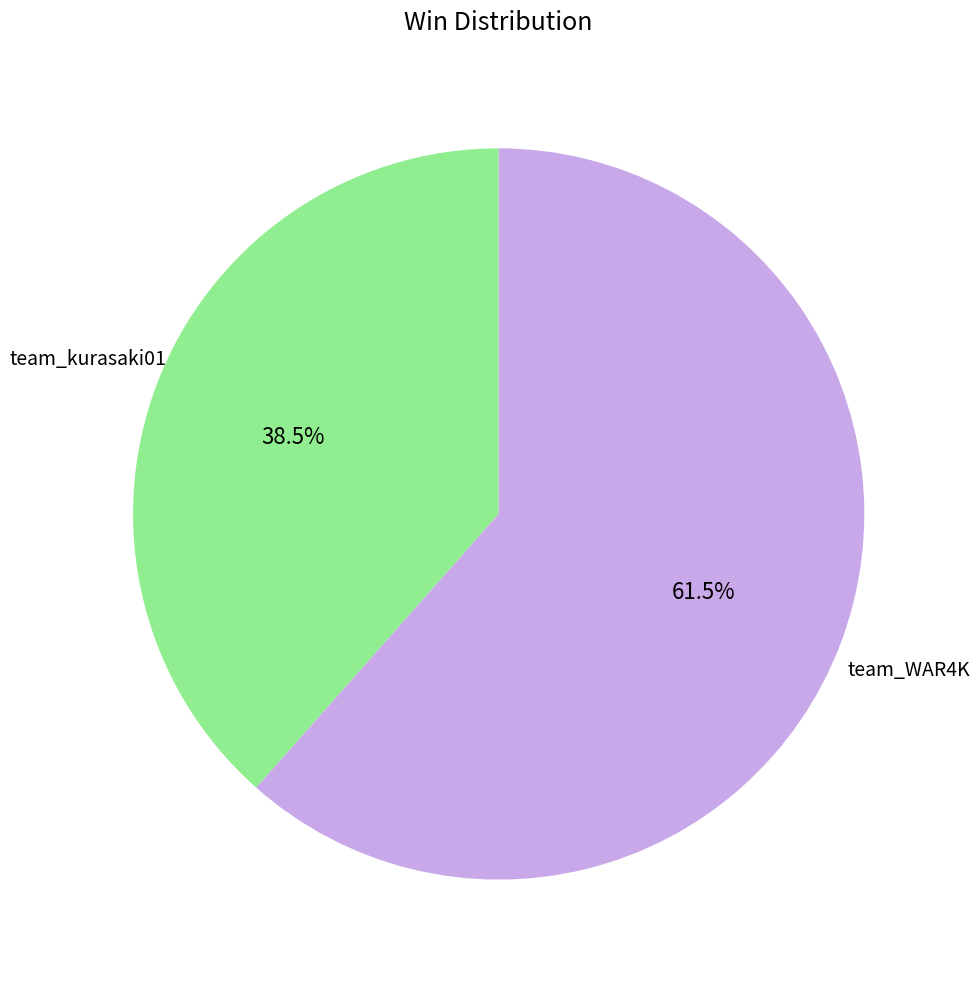

Does any single category account for the majority?

Yes